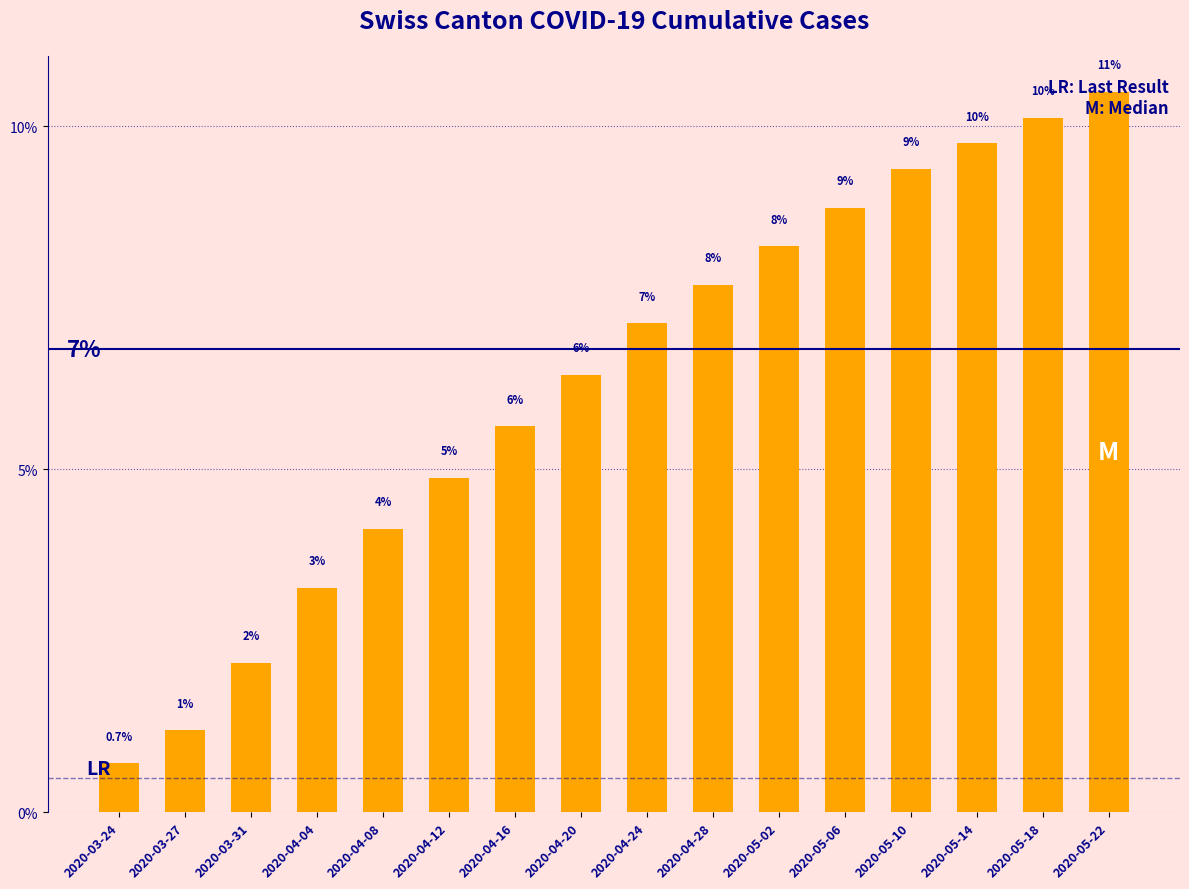

What position from the left is 2020-04-16?

7